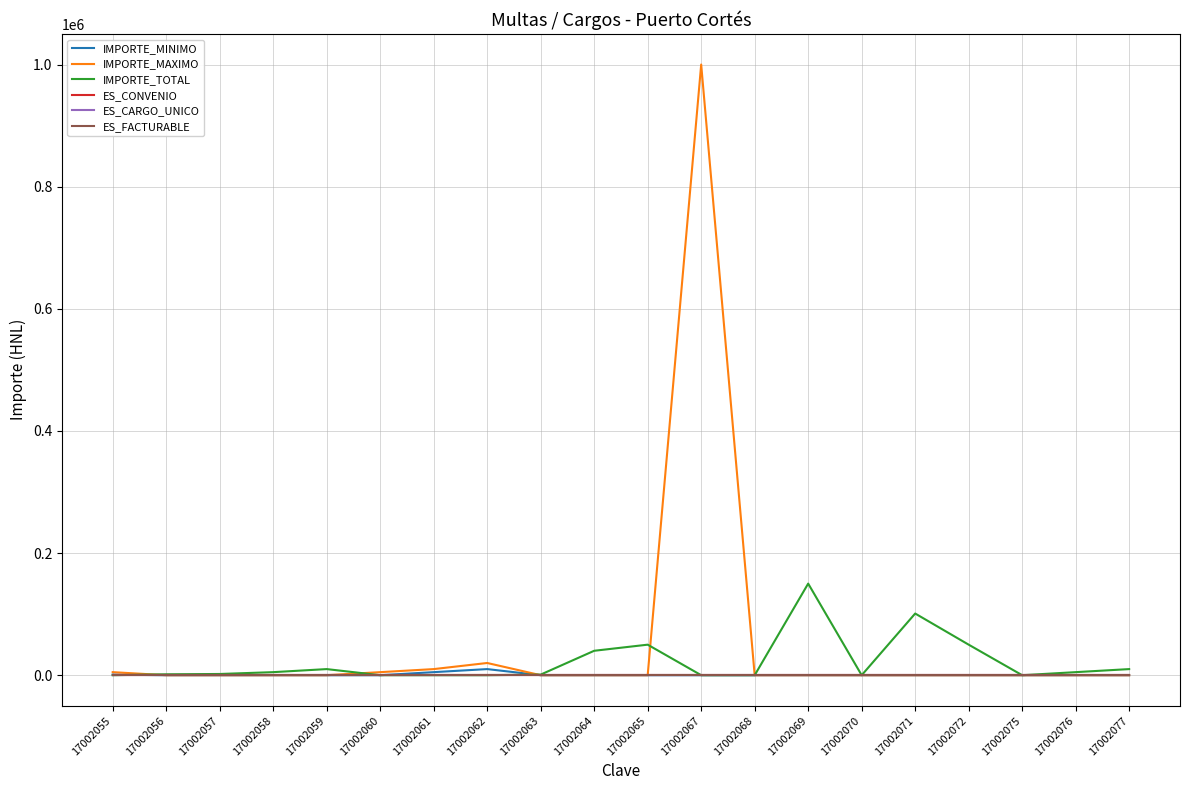

Is this an area chart (filled region under the line)?

No